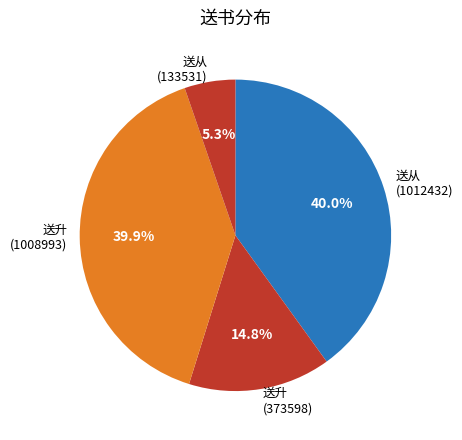

Approximately how many times larger is the value at 送升 (1008993) compared to 送升 (373598)?

2.7